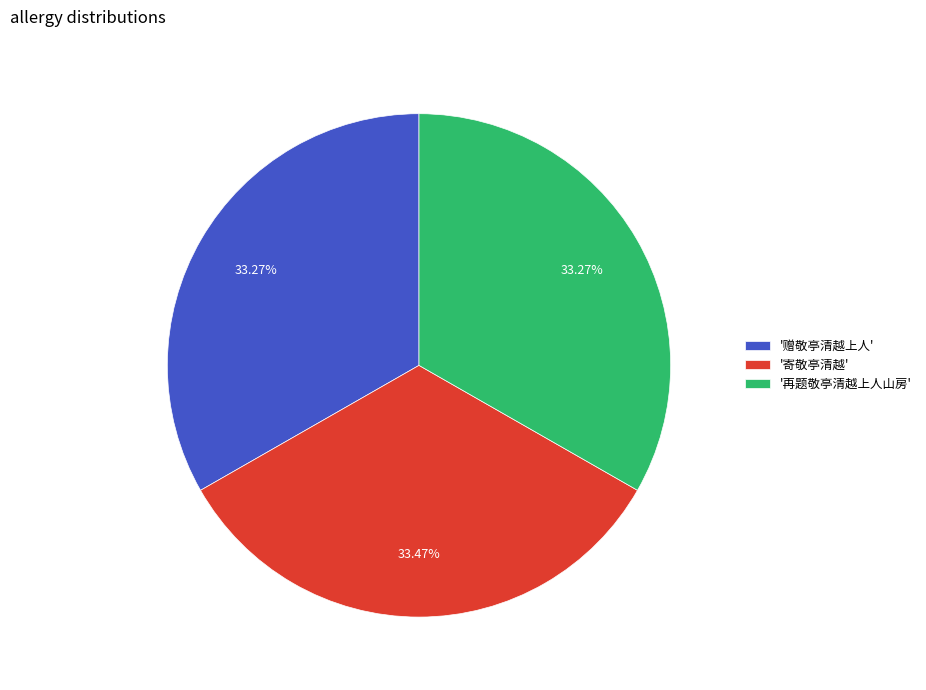

Do '赠敬亭清越上人' and '再题敬亭清越上人山房' together represent more than half of the pie?

Yes